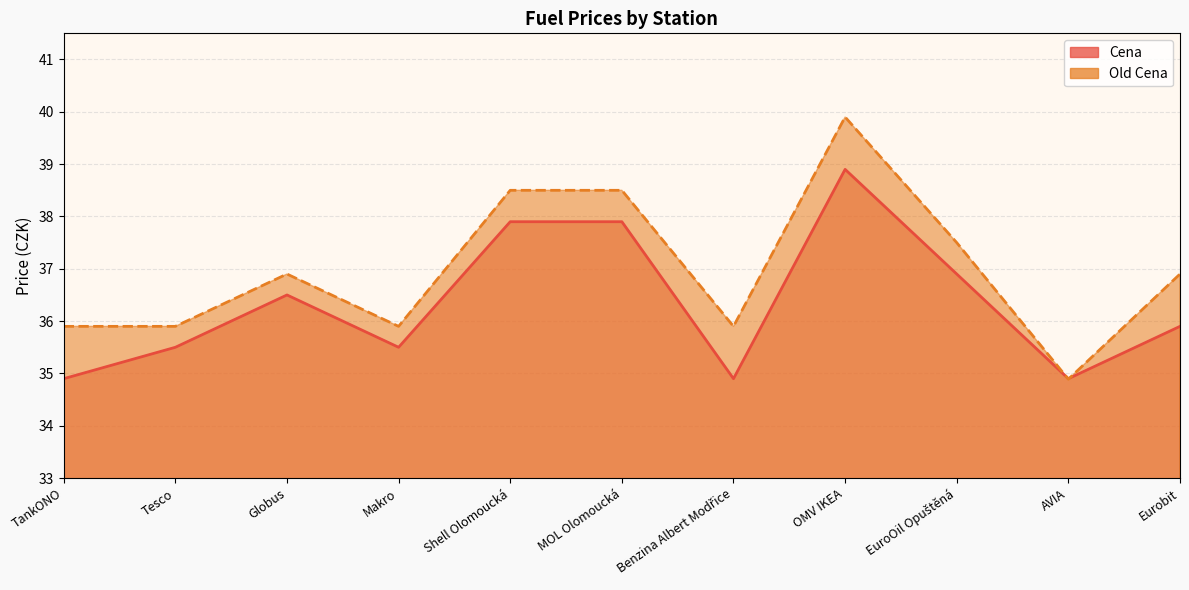

At which category is the sum across all series the highest?

OMV IKEA